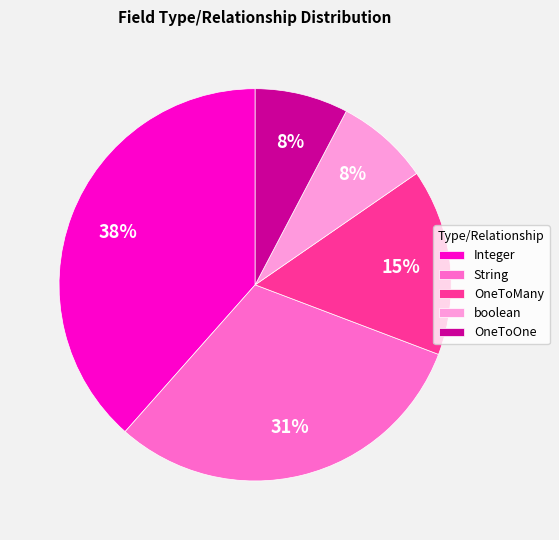

To the nearest percent, what portion does String represent?

31%